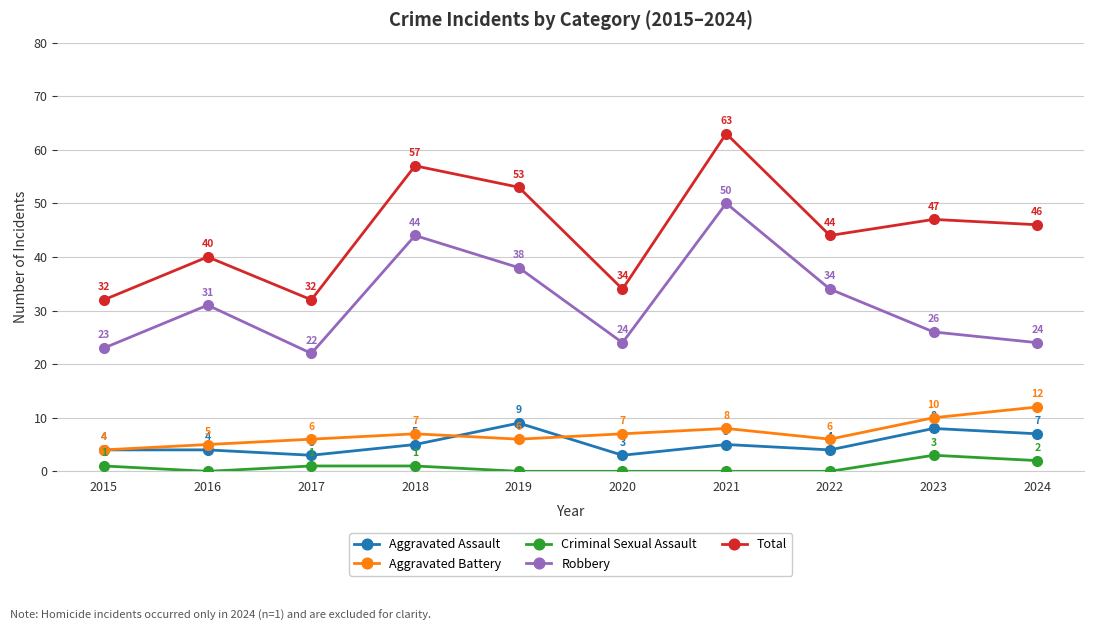

Is the value of Aggravated Battery at 2024 greater than the value of Aggravated Assault at 2021?

Yes